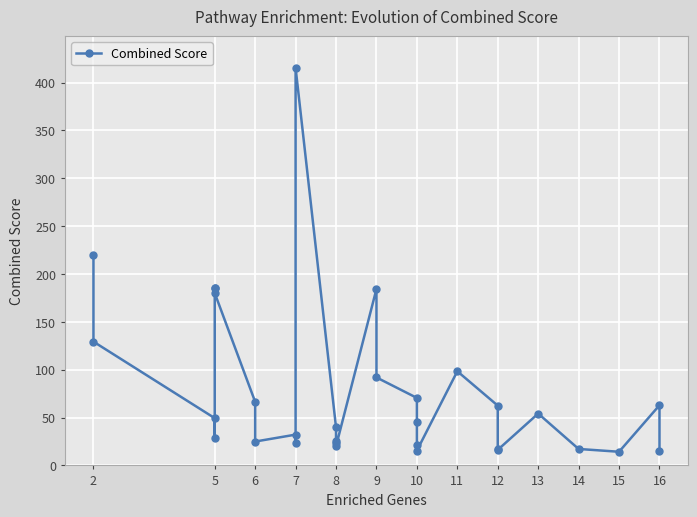

What is the maximum value shown in the chart?

415.3